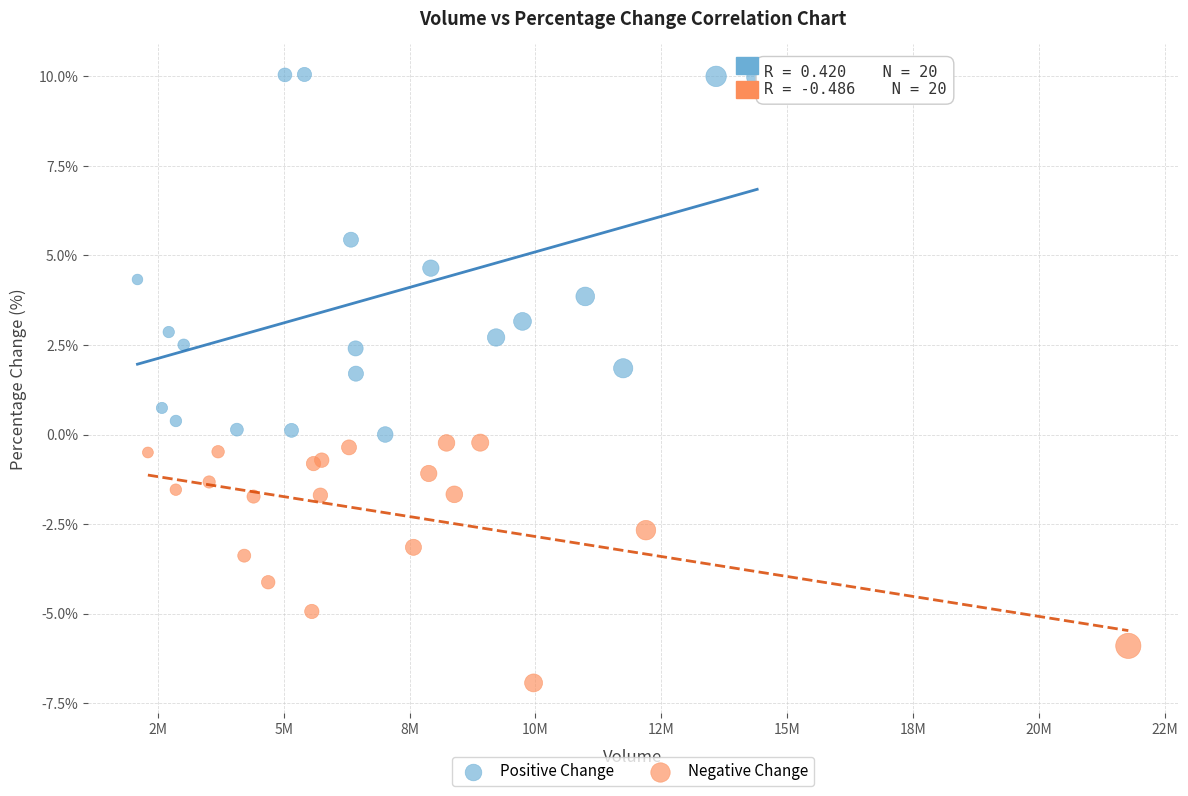

Which series contains the lowest Y value?

Negative Change